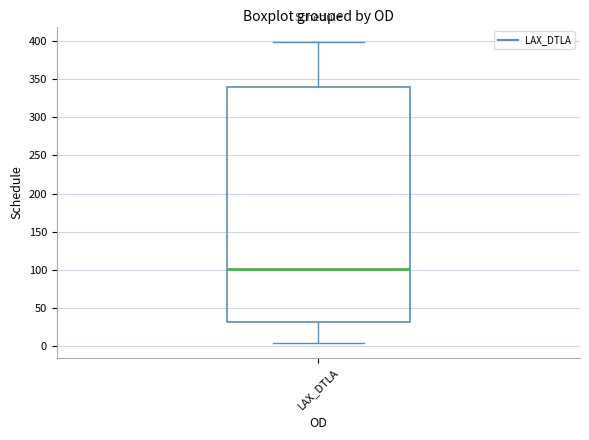

Where does the lower whisker of the box for LAX_DTLA end on the y-axis? The values are not printed on the chart, so give them approximately, as read against the axis.

5